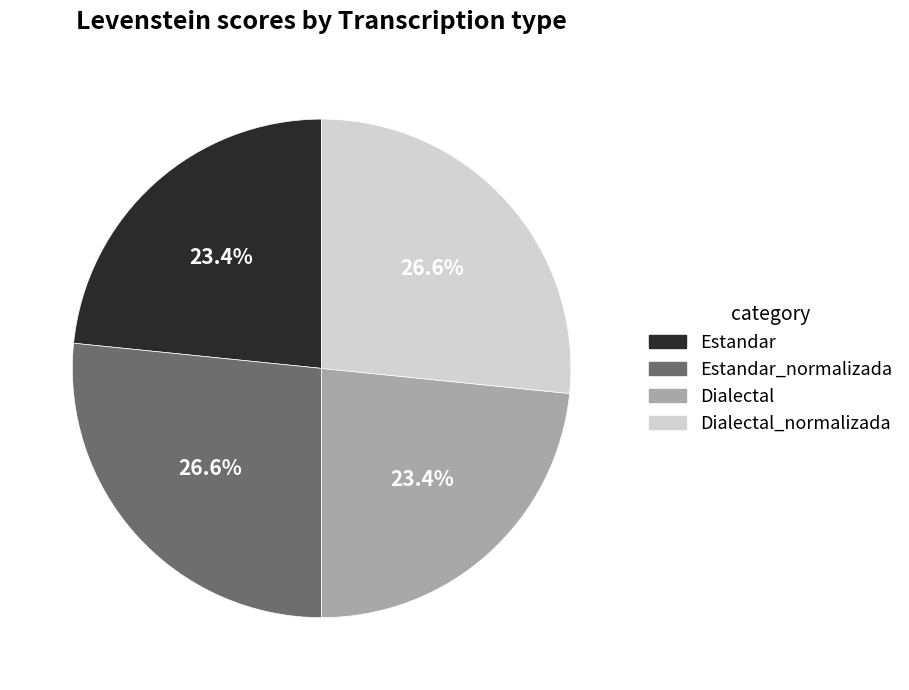

Is Dialectal_normalizada the majority of the pie?

No